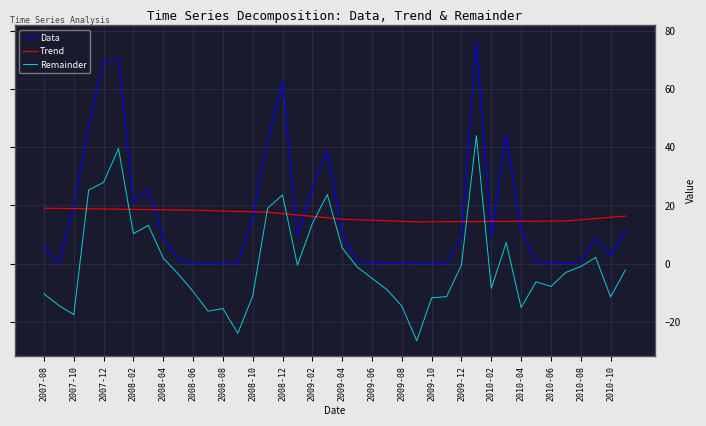

Which series has the largest range (max minus min)?

Data